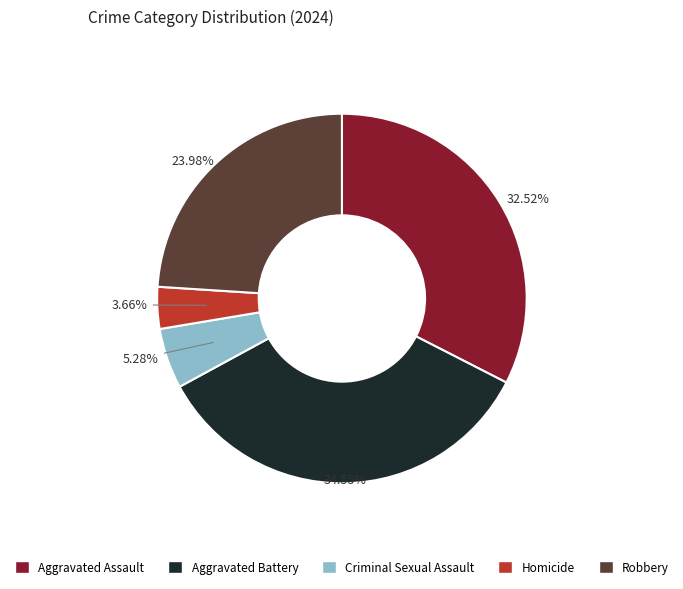

The Criminal Sexual Assault slice represents 5% of the pie. True or false?

True